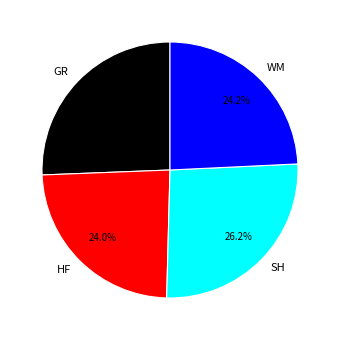

To the nearest percent, what is the difference between the HF and SH slice percentages?

2%